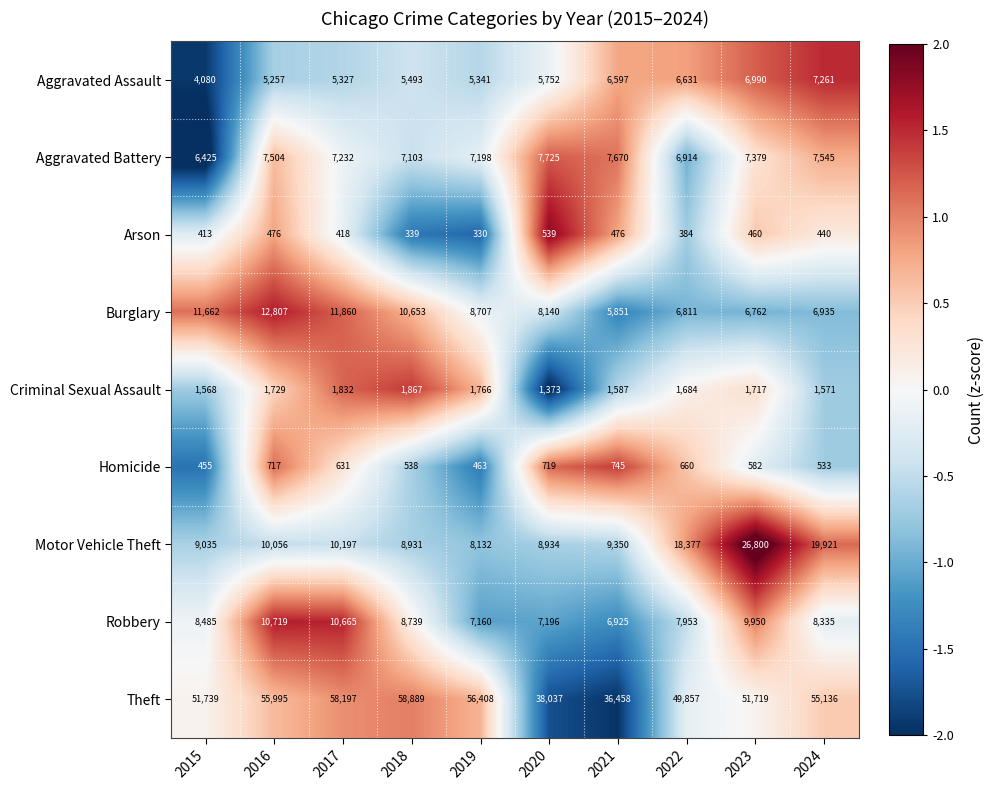

The value of Aggravated Assault at 2017 is 5327. True or false?

True